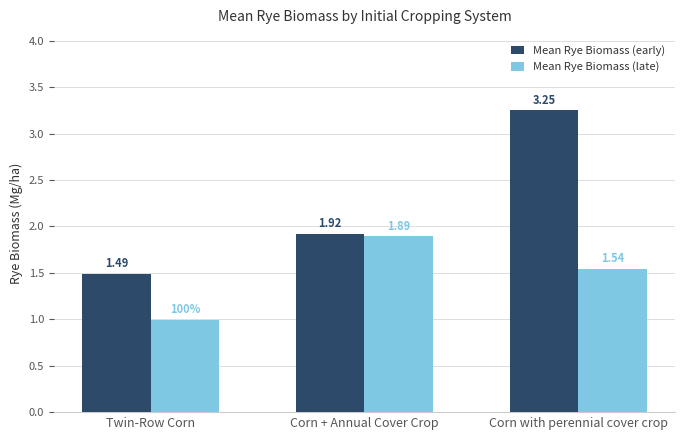

Which category has the highest value in the Mean Rye Biomass (early) series?

Corn with perennial cover crop